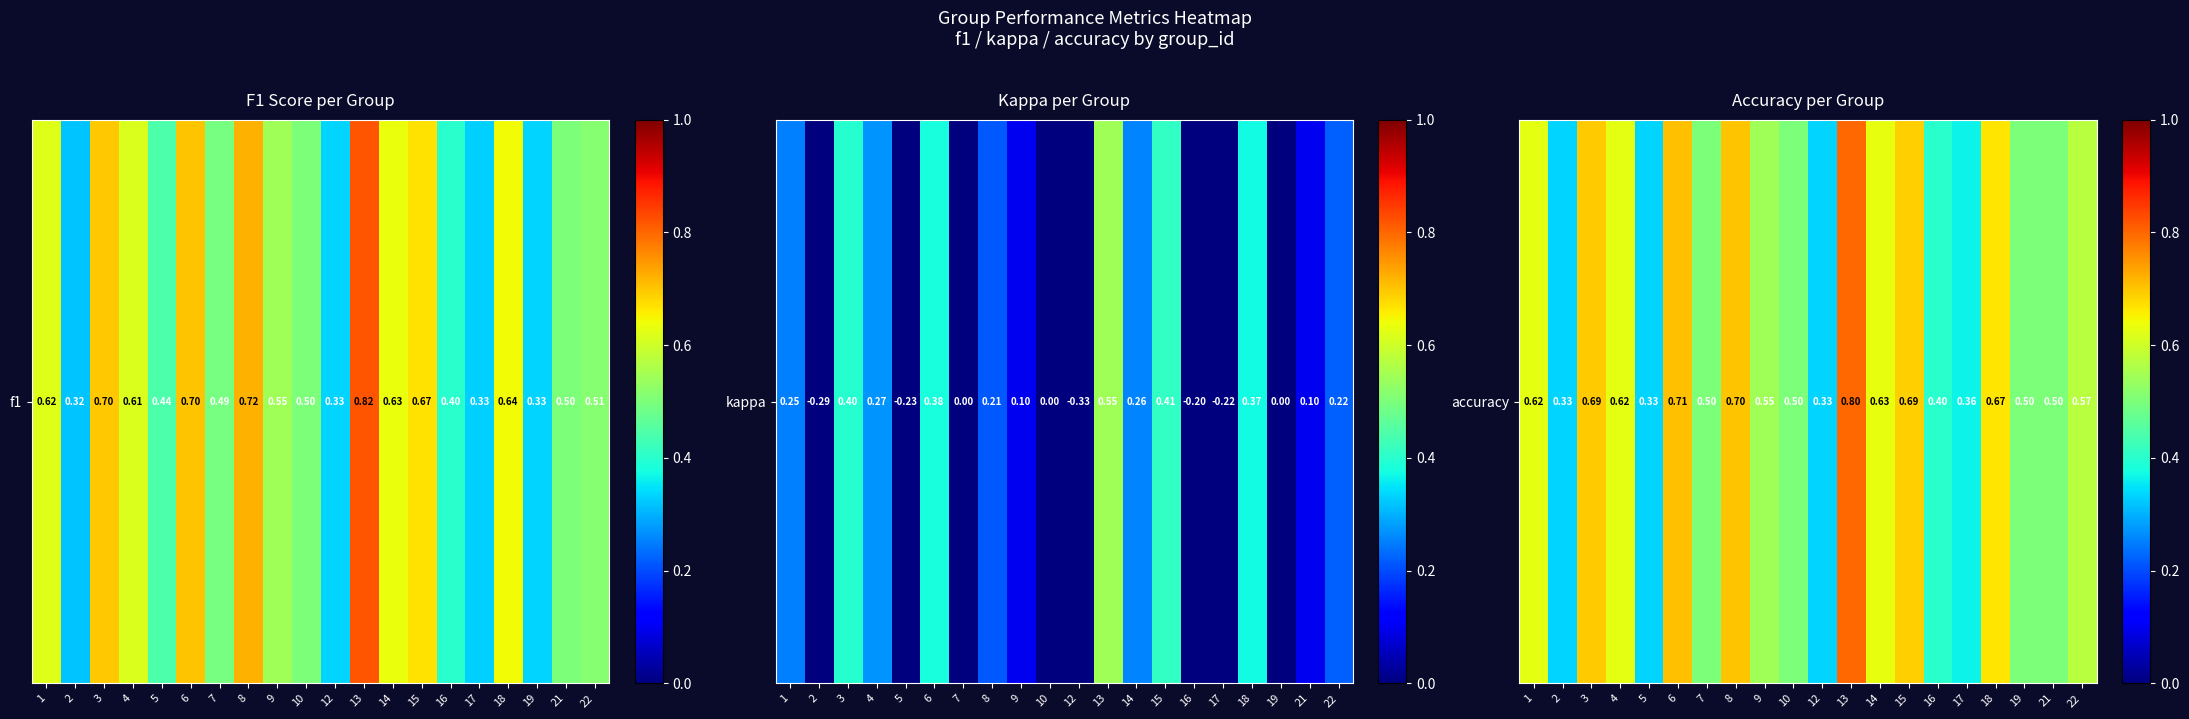

What is the average value?

0.6